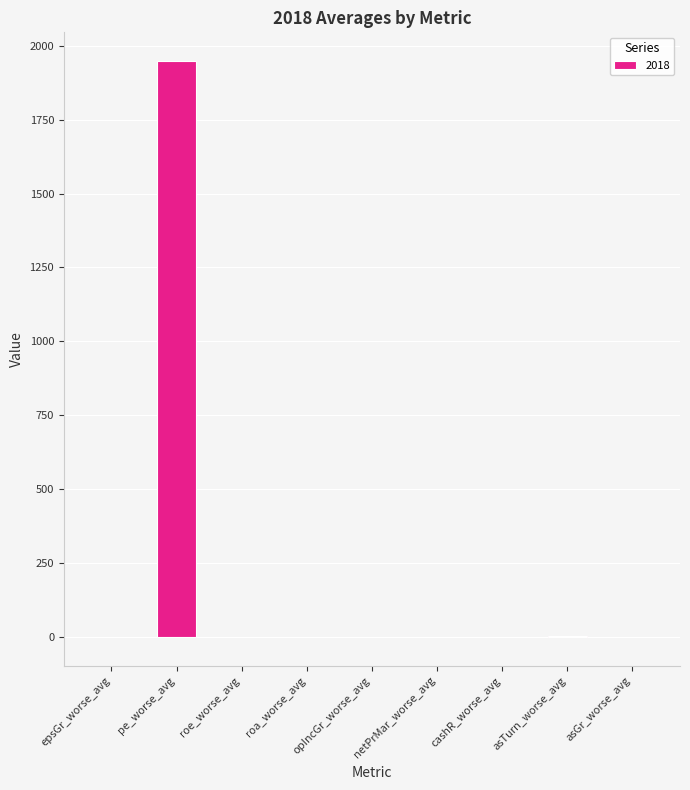

What is the change in value from pe_worse_avg to opIncGr_worse_avg?

-1948.4